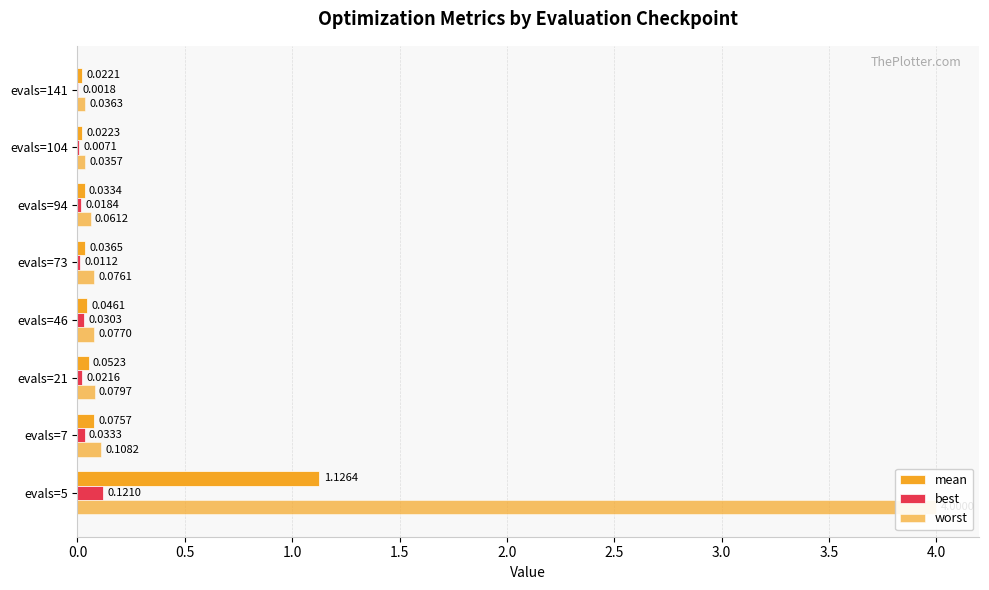

Reading right to left, transcribe all the data shown in this chart.

mean: 0.0	0.0	0.0	0.0	0.0	0.1	0.1	1.1
best: 0.0	0.0	0.0	0.0	0.0	0.0	0.0	0.1
worst: 0.0	0.0	0.1	0.1	0.1	0.1	0.1	4.0